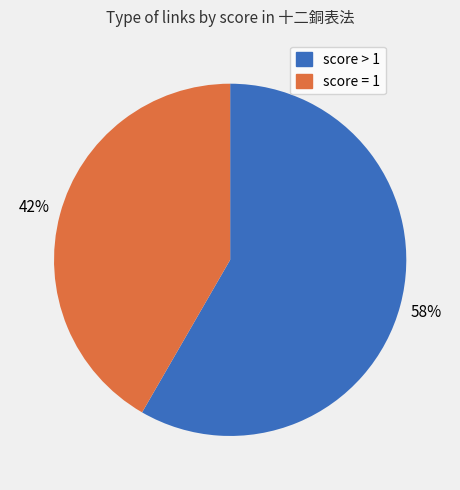

Does any single category account for the majority?

Yes